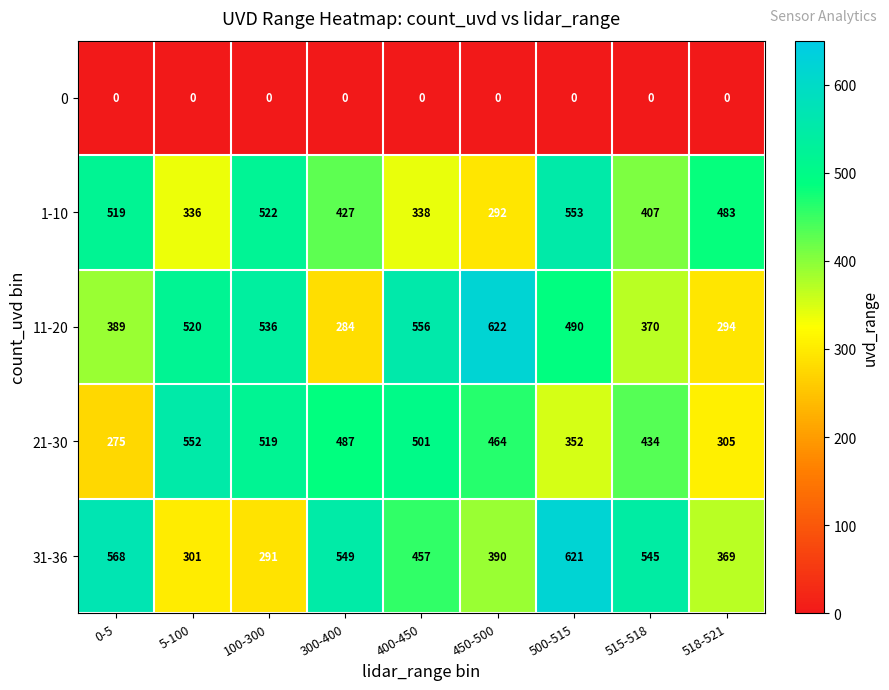

At which label does 1-10 reach its minimum?

450-500